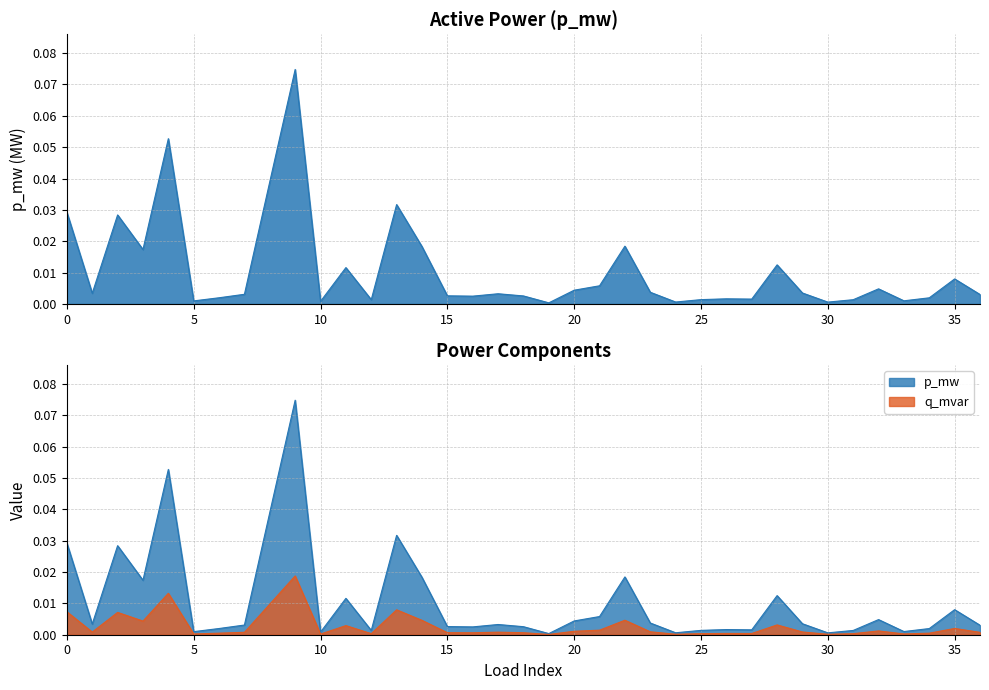

Which has a higher value, 12 or 35?

35